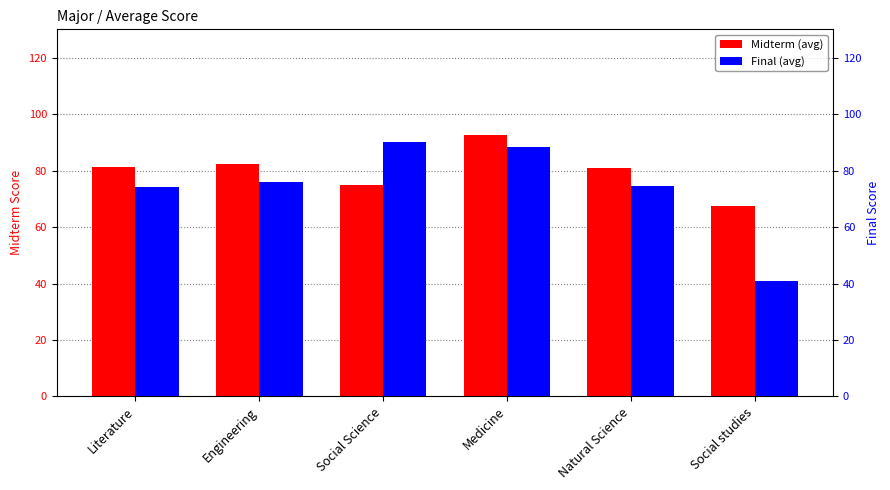

Which series has the largest total across all categories?

Midterm